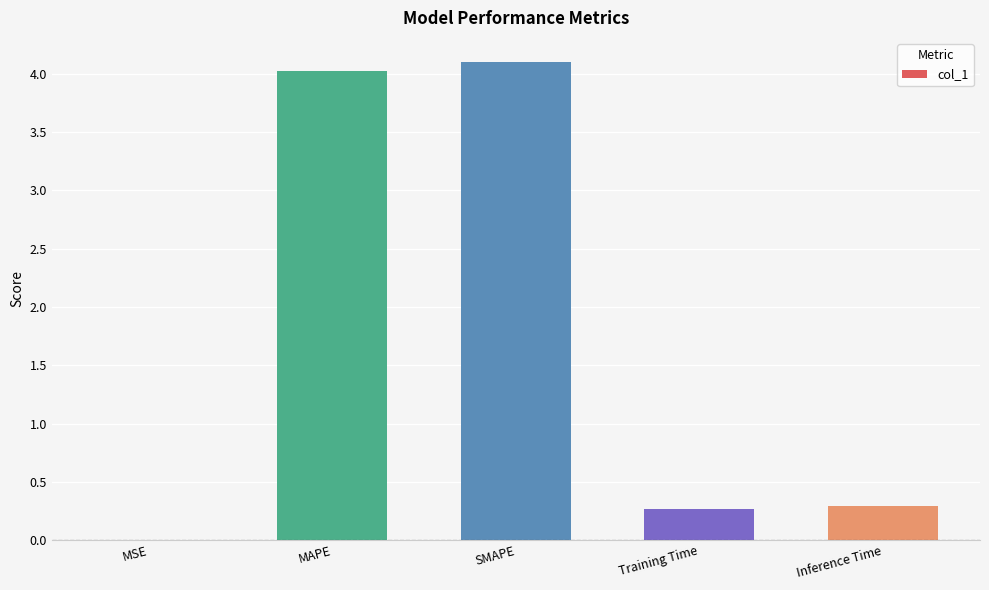

The value at MAPE is 6.1. True or false?

False